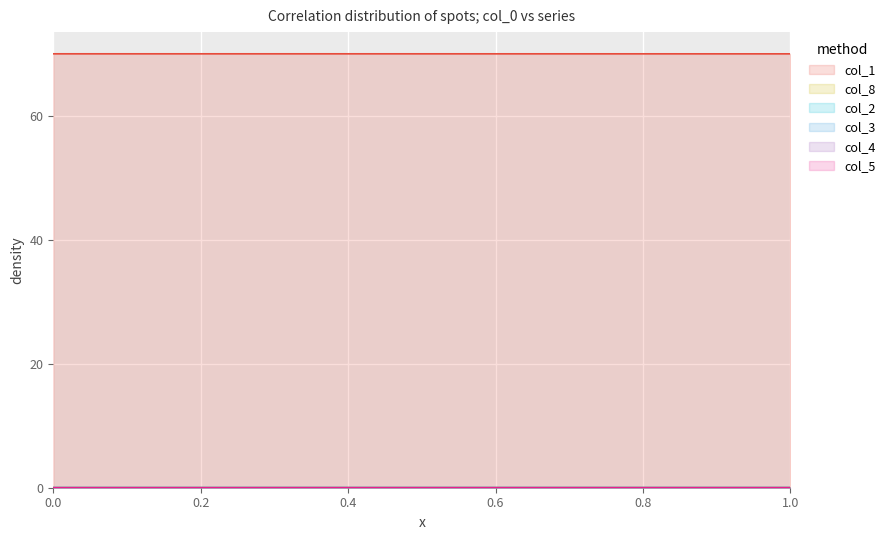

What is the greatest value displayed?

70.0